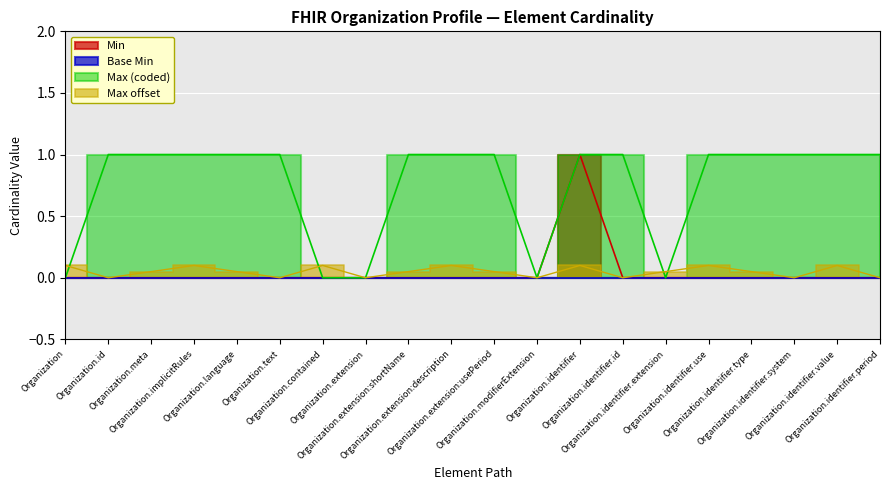

What is the difference between the maximum and minimum values?

1